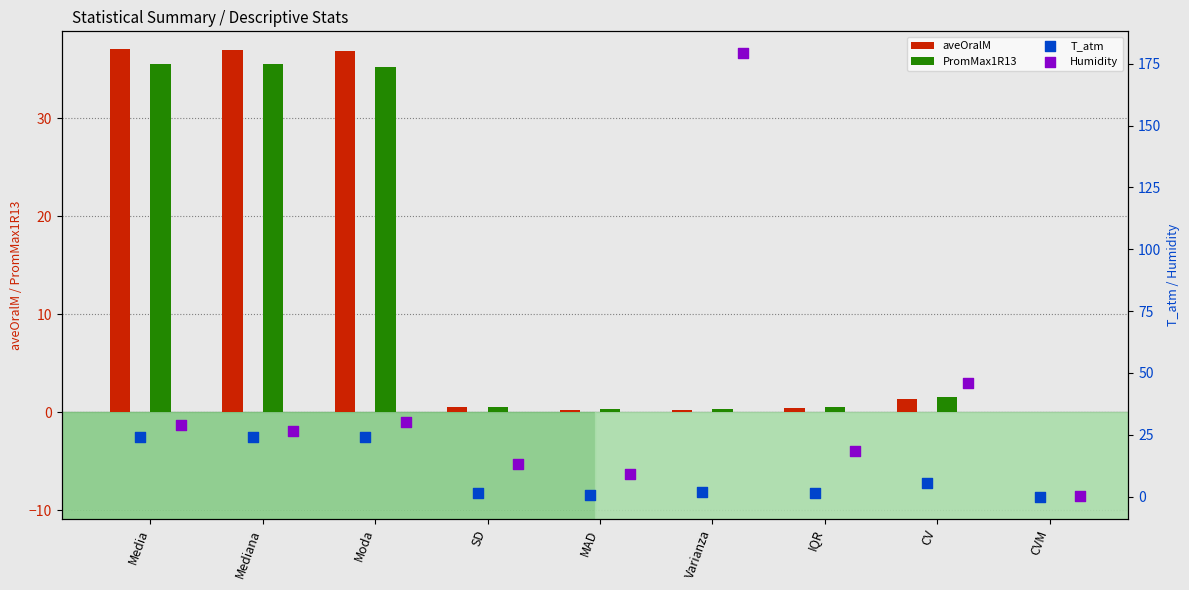

Is the value of PromMax1R13 at CV greater than the value of aveOralM at Moda?

No